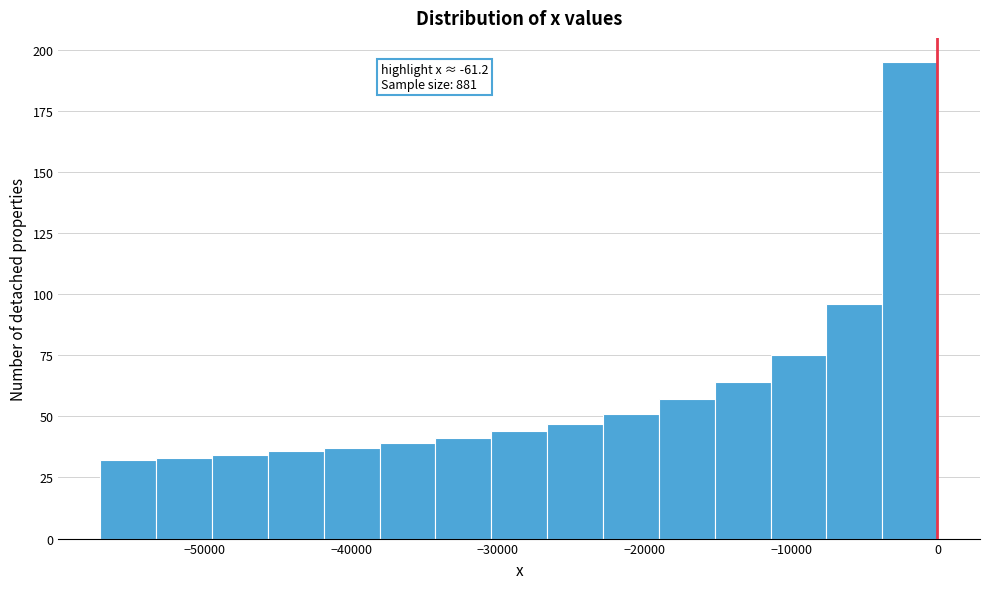

Around what value on the x-axis is the tallest bar? Give the approximate position of its centre, as read against the axis.

-2000